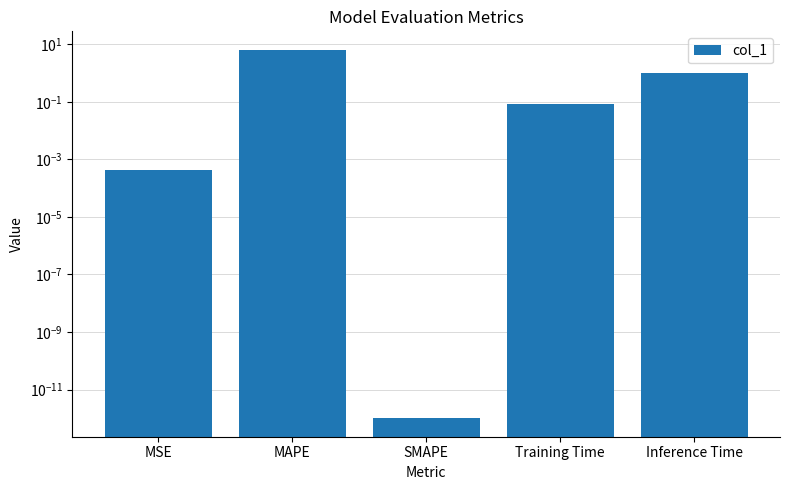

Read the value at Training Time.

0.1